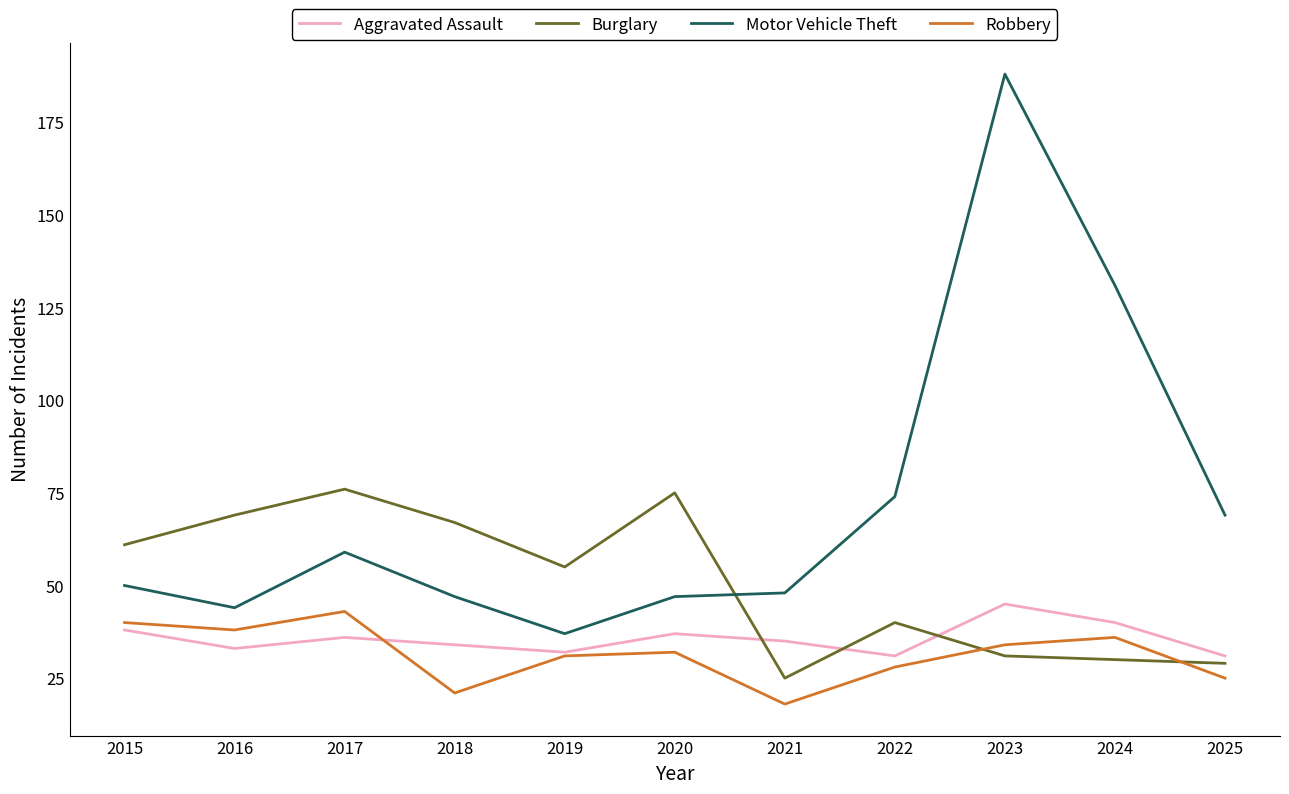

True or false: Robbery and Motor Vehicle Theft cross at least once.

False